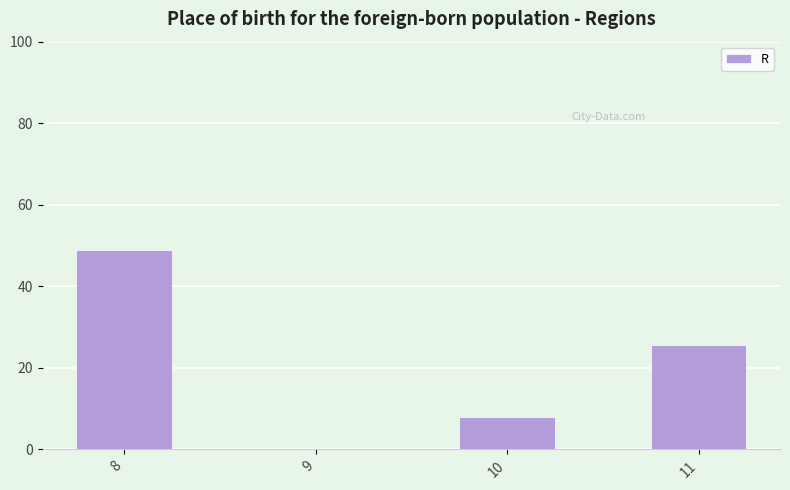

Which has a higher value, 11 or 8?

8